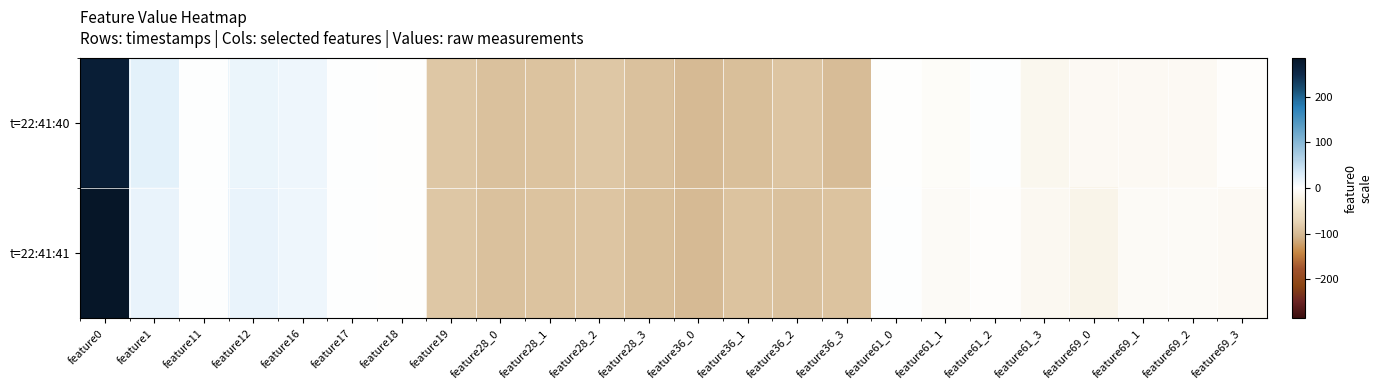

At feature61_0, list the series in order from smallest to largest.

t=22:41:40, t=22:41:41